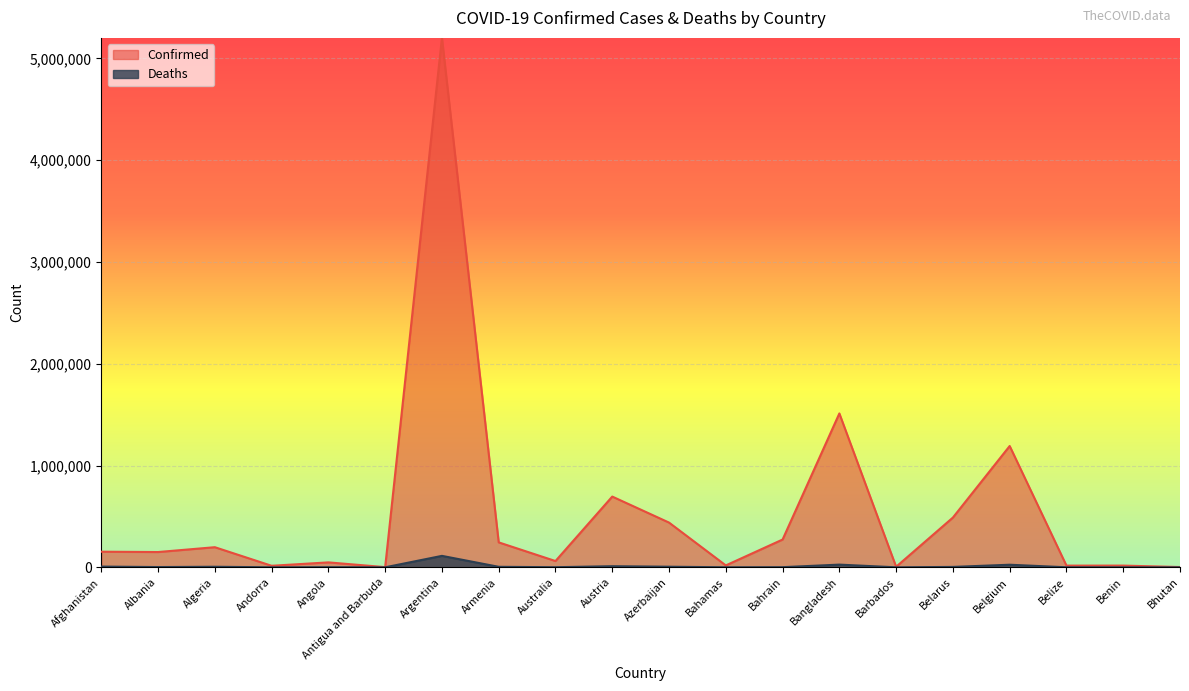

Is it true that Deaths equals 255 at Bahamas?

False